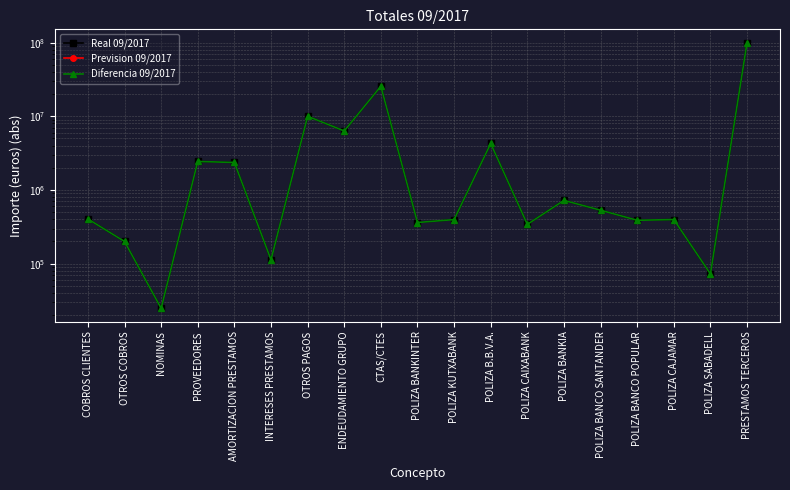

Which series has the widest spread of values?

Real 09/2017